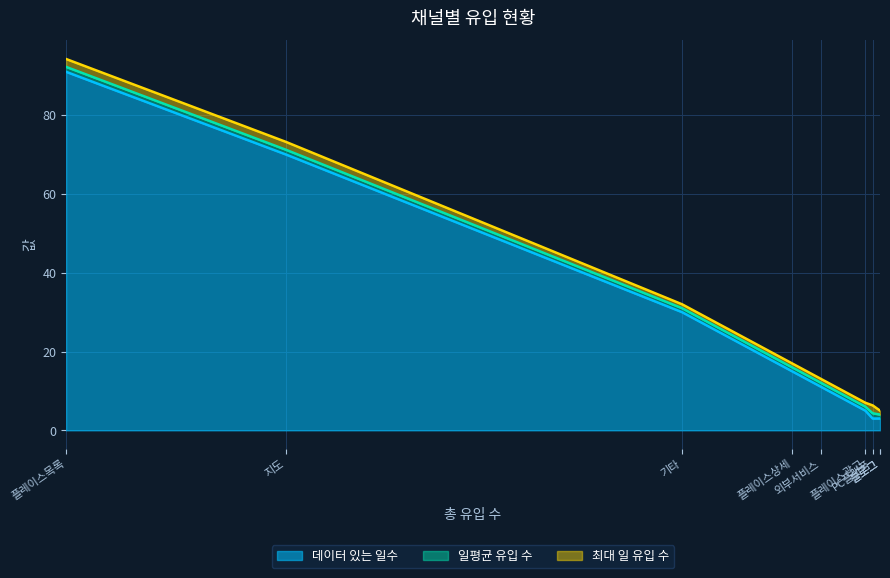

True or false: 일평균 유입 수 and 최대 일 유입 수 cross at least once.

False